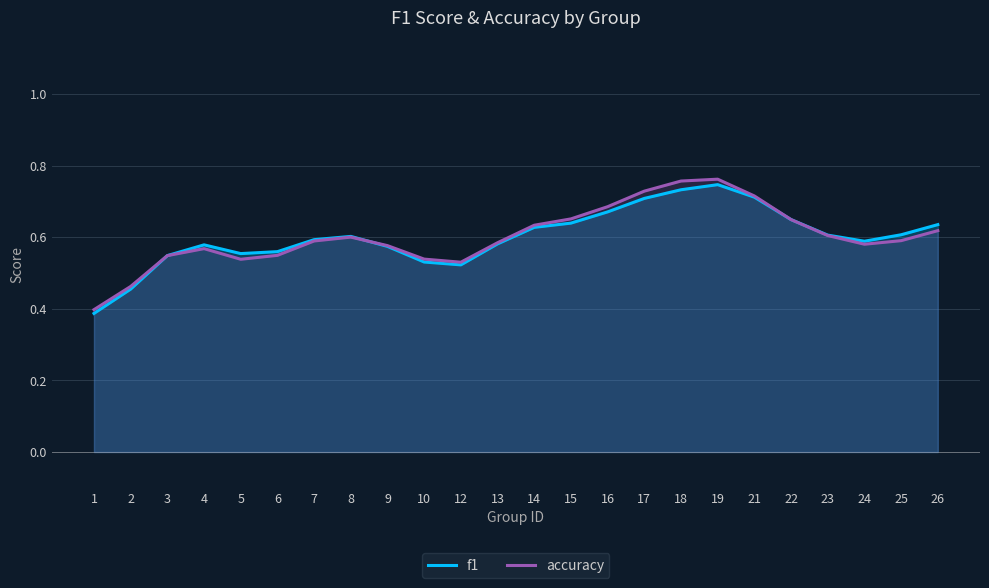

What is the difference between the f1 values at 21 and 7?

0.1